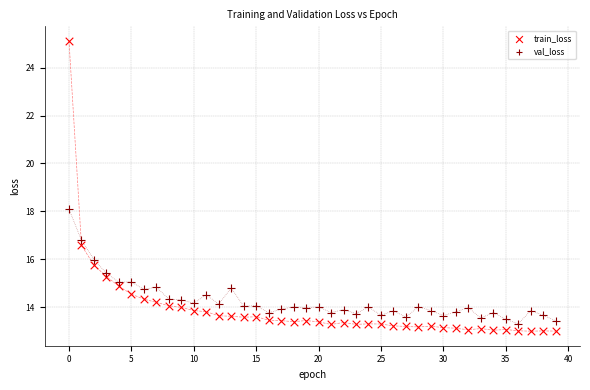

Across all data points, what is the range of Y values (max minus min)?

12.1